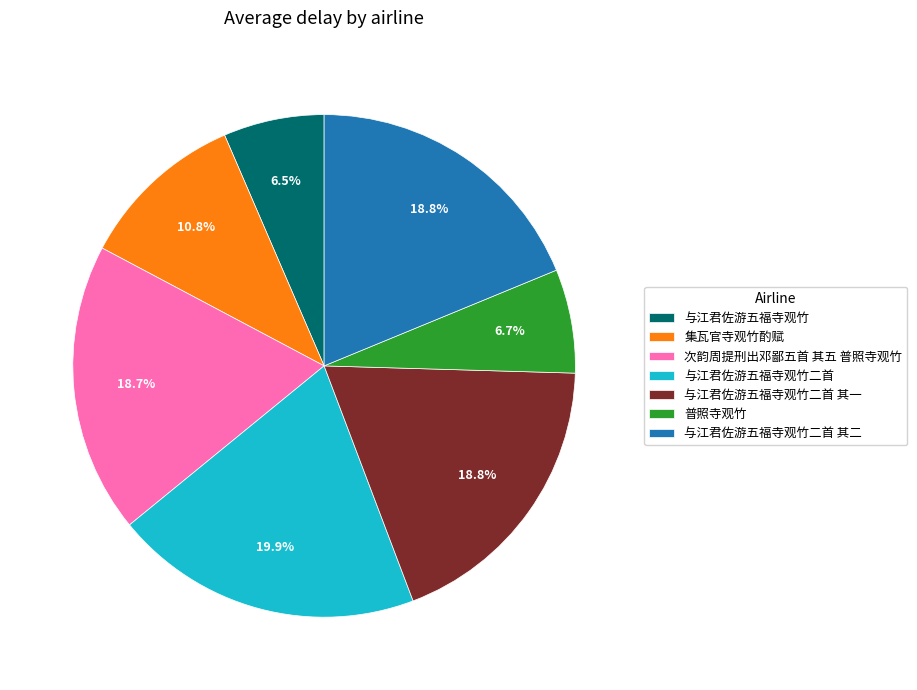

Approximately how many times larger is the value at 与江君佐游五福寺观竹 compared to 与江君佐游五福寺观竹二首 其二?

0.3